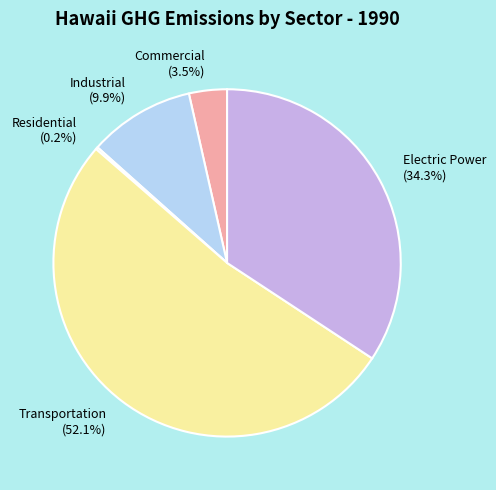

True or false: Electric Power accounts for 42% of the total.

False